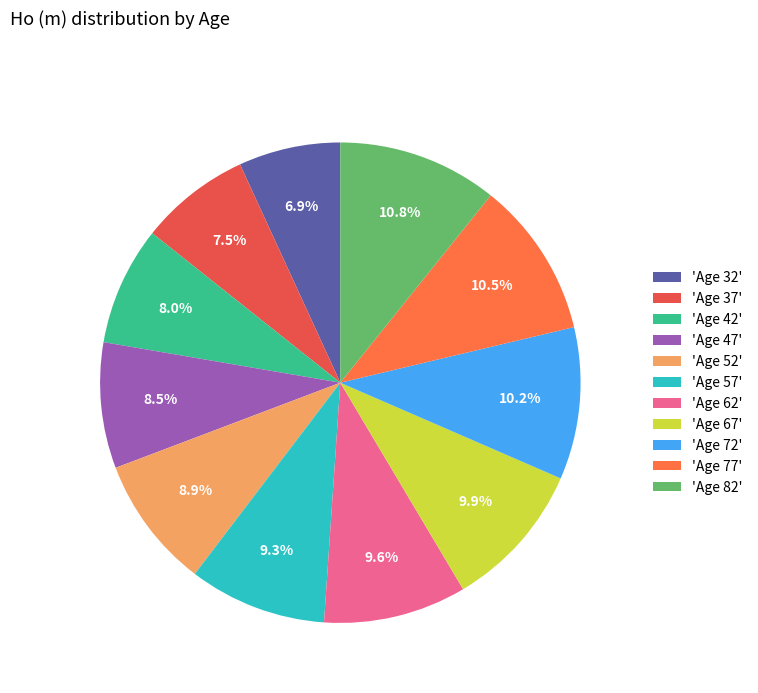

Which slice is the smallest?

'Age 32'